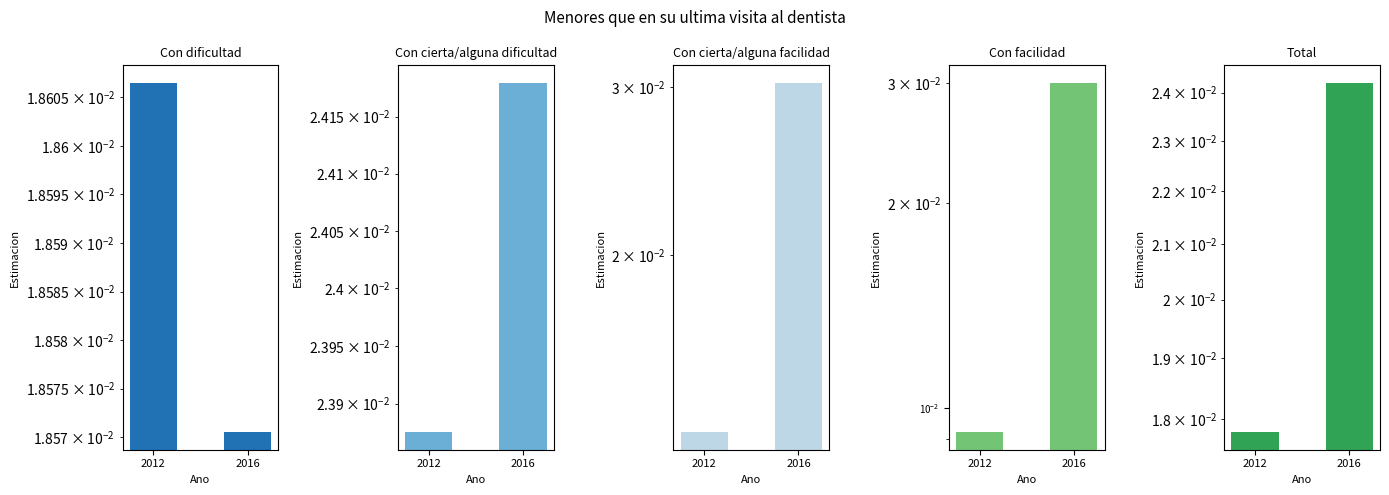

At which category is the sum across all series the highest?

2016